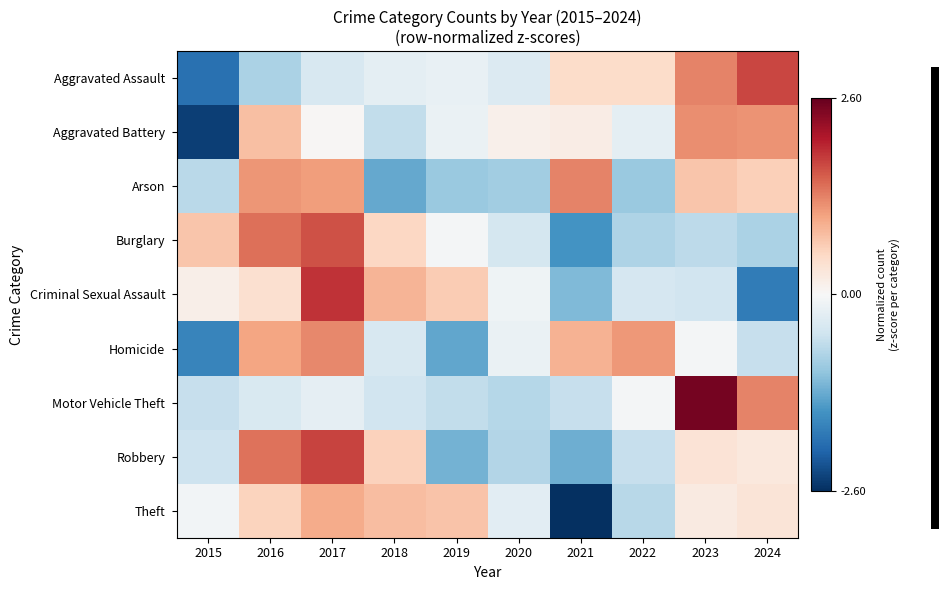

At which category is the sum across all series the highest?

2017